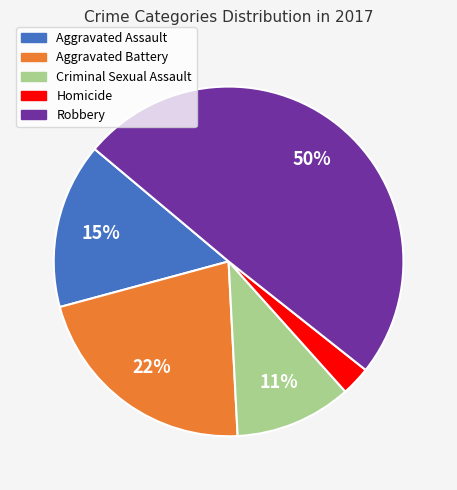

To the nearest percent, what is the difference between the largest and smallest slice percentages?

47%